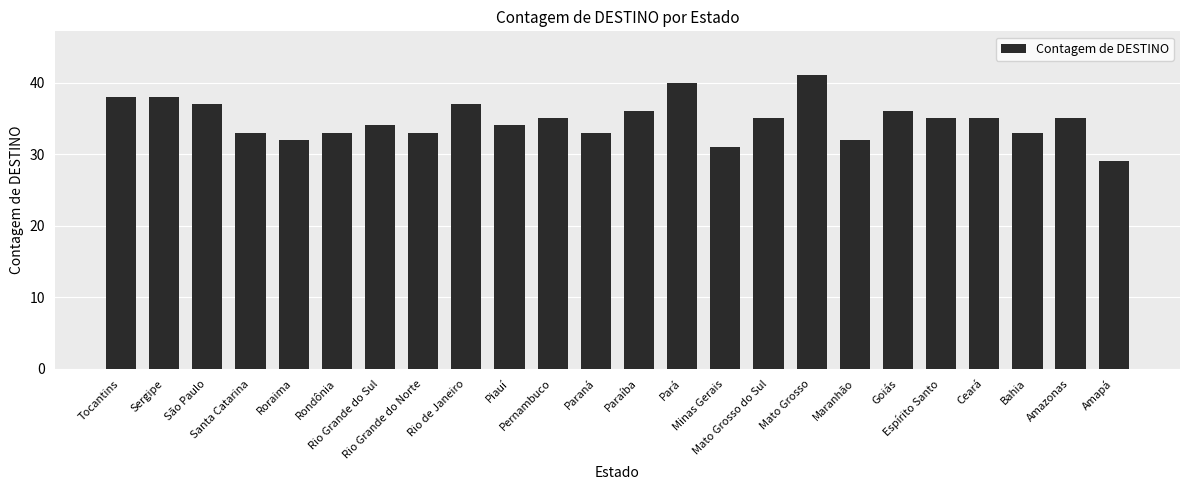

The chart shows a value of 8 at Minas Gerais. True or false?

False